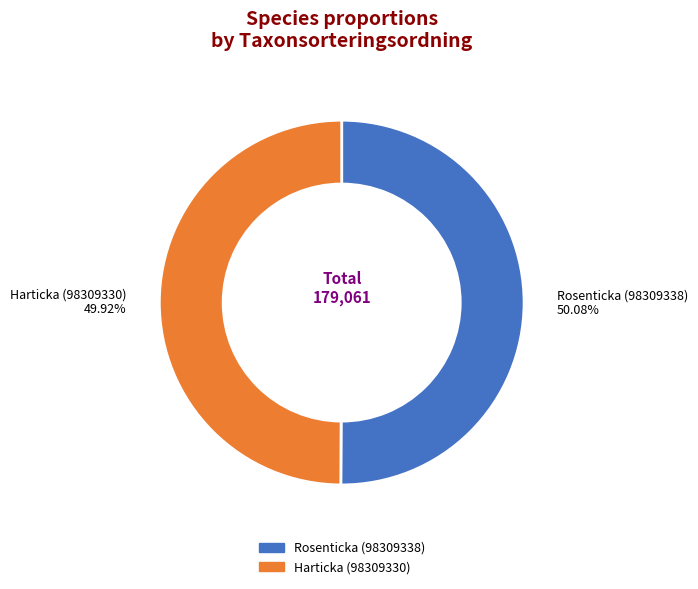

What is the ratio of the value at Rosenticka (98309338) to the value at Harticka (98309330)?

1.0